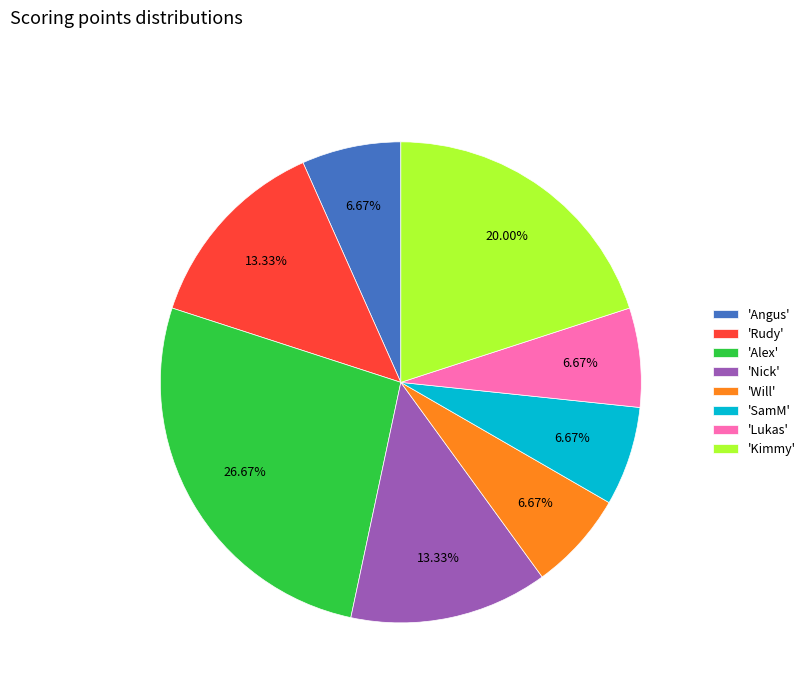

Which category has the biggest portion of the pie?

'Alex'